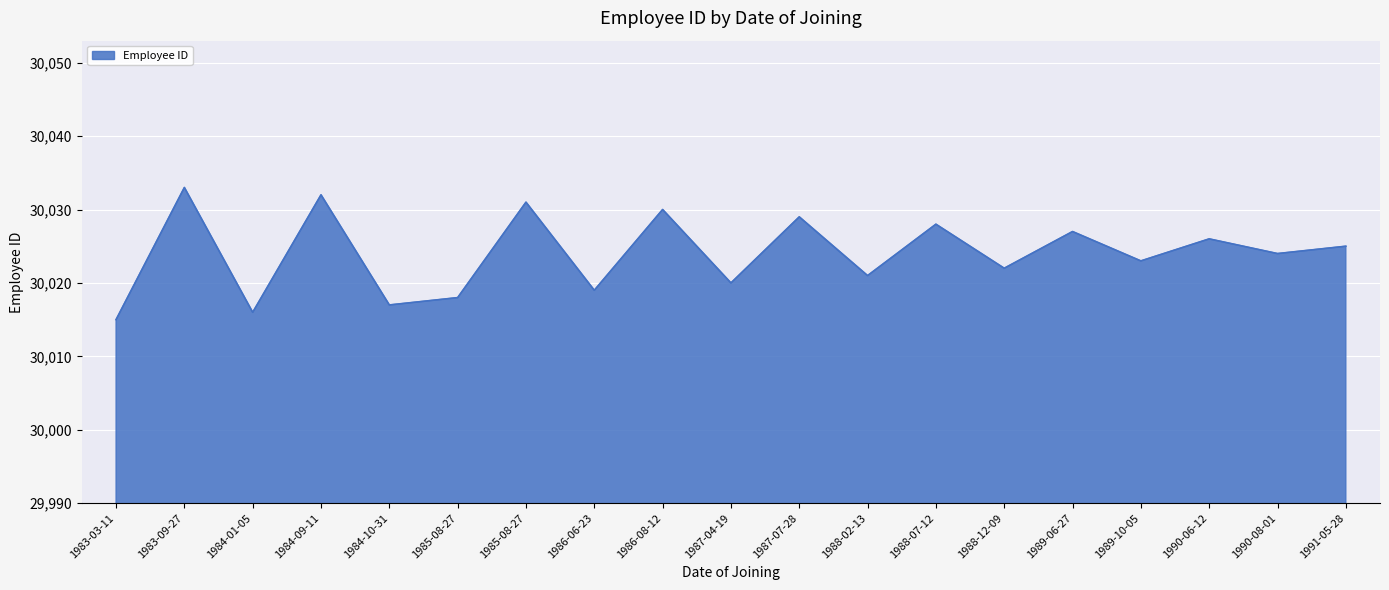

Does the chart display data point markers on the line(s)?

No